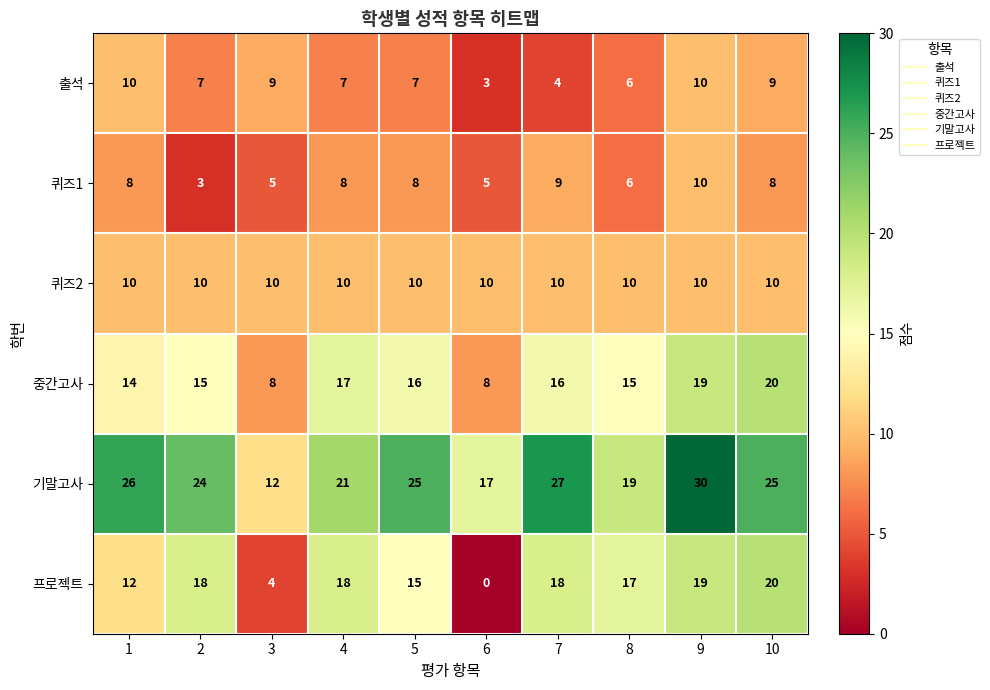

What is the total value across all series at 2?

77